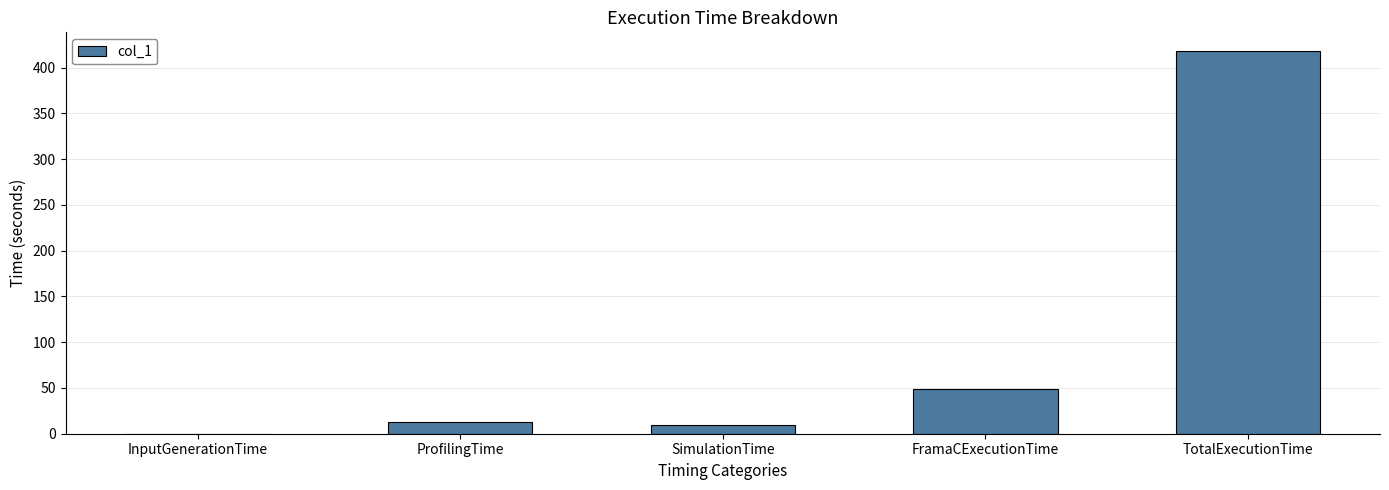

What is the ratio of the value at SimulationTime to the value at FramaCExecutionTime?

0.2